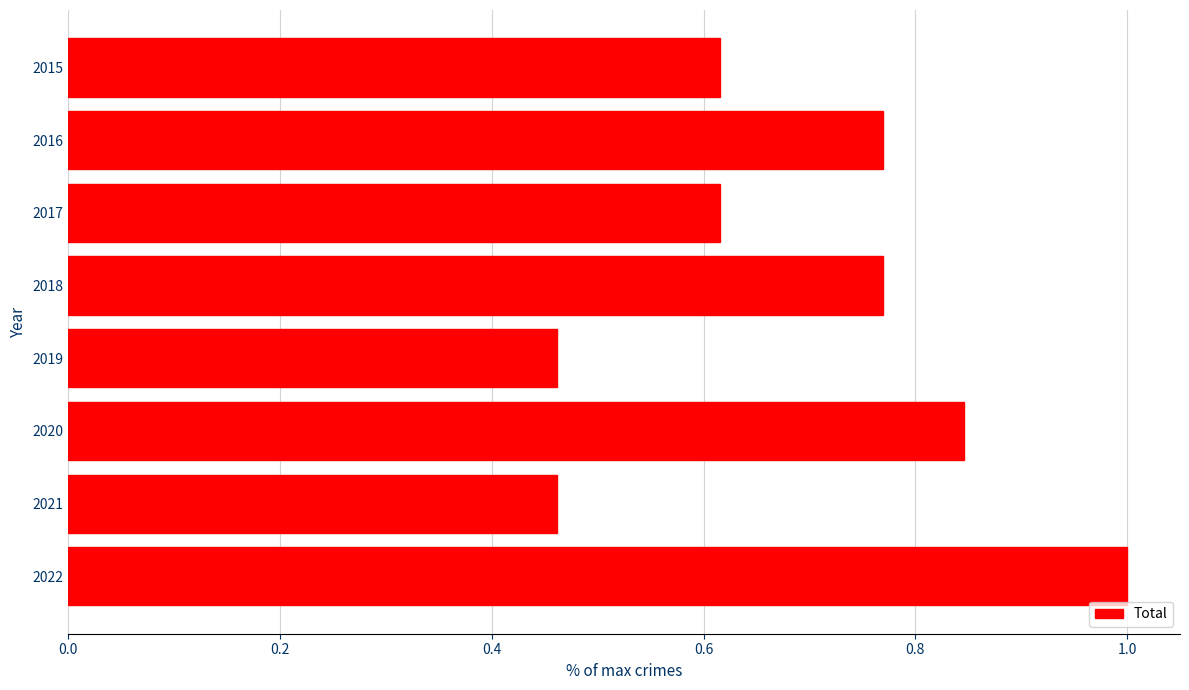

Are the bars horizontal?

Yes